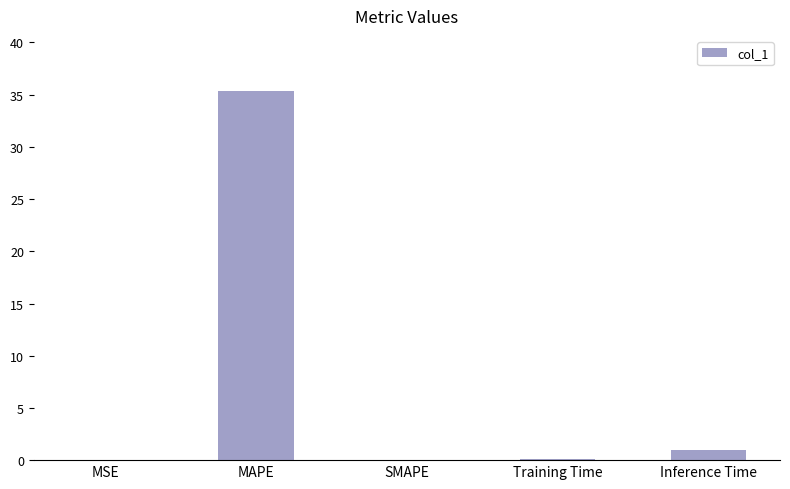

What is the change in value from MAPE to SMAPE?

-35.3